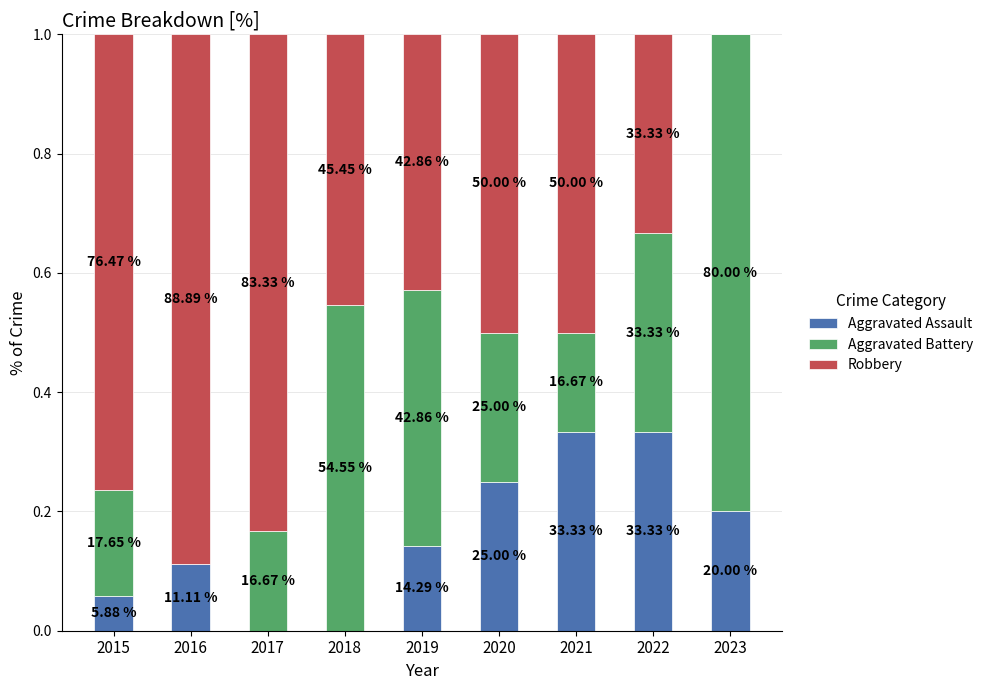

Does the chart contain stacked bars?

Yes